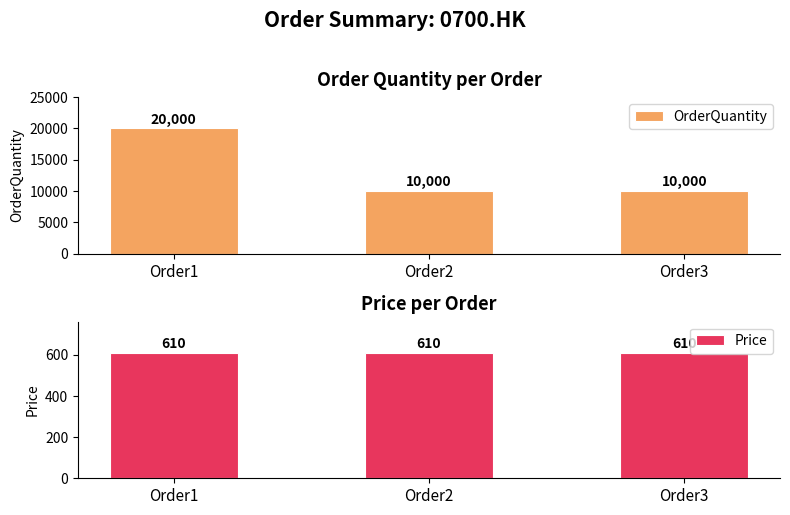

What is the difference between the OrderQuantity values at Order3 and Order1?

10000